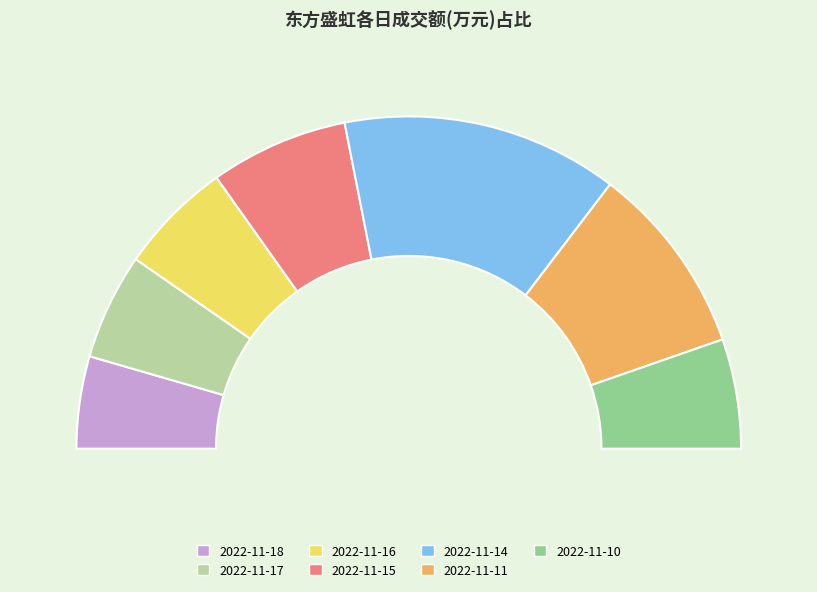

What percentage is NOT represented by 2022-11-16?

89.0%